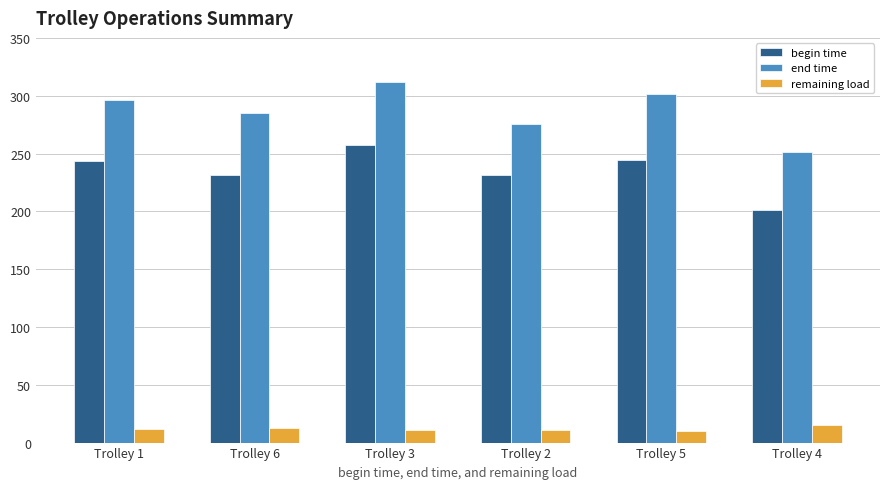

Which series has the largest range (max minus min)?

end time